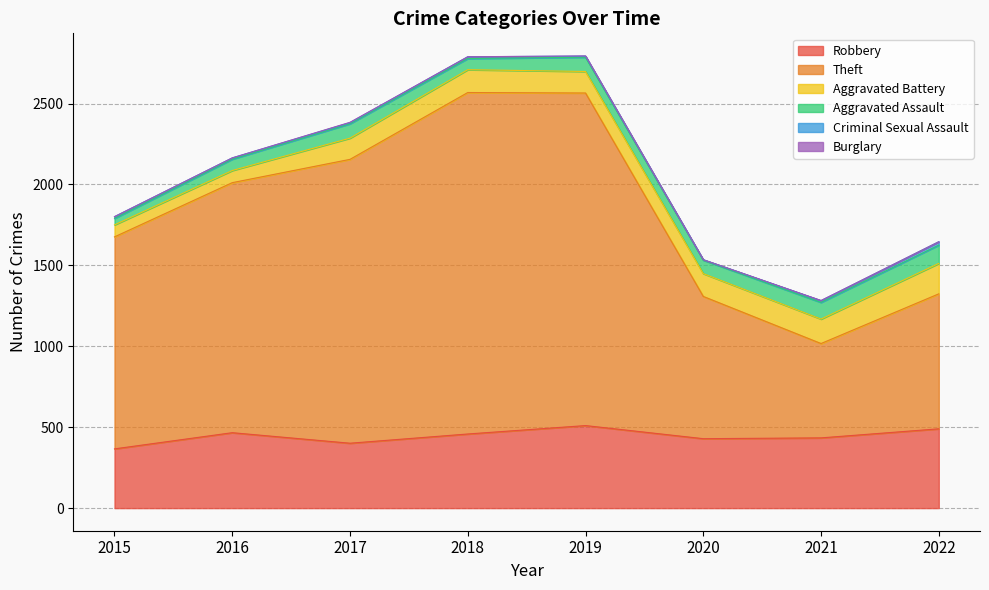

What is the difference between the maximum and second lowest values in the Aggravated Assault series?

44